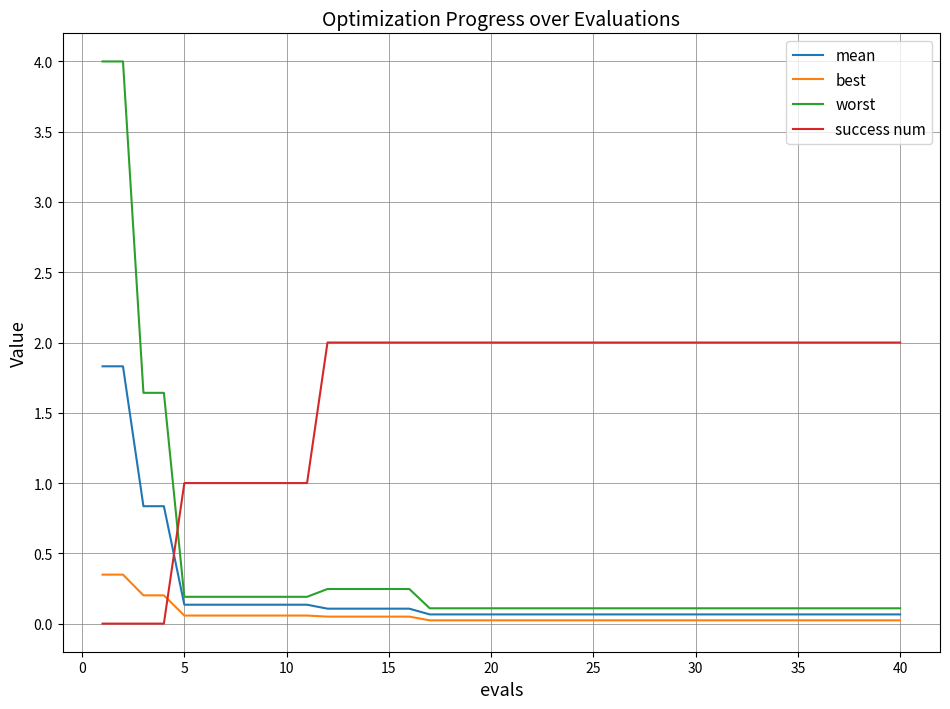

Which series has the largest total across all categories?

success num